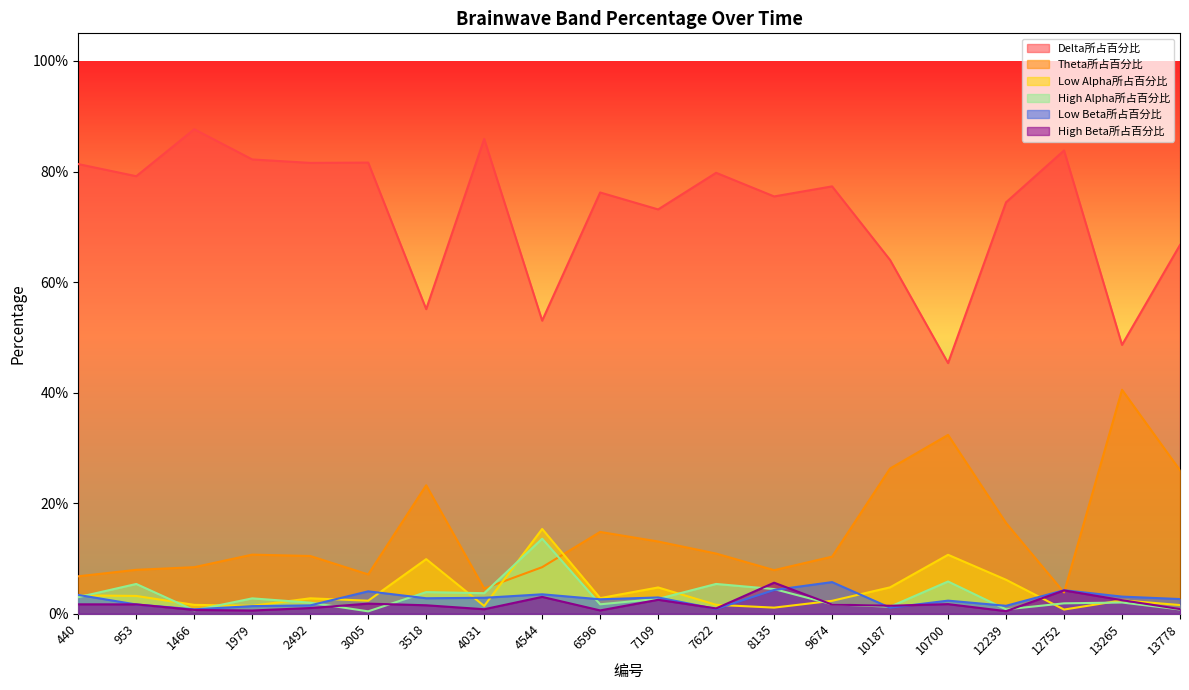

Reading left to right, transcribe all the data shown in this chart.

Delta所占百分比: 440=0.8	953=0.8	1466=0.9	1979=0.8	2492=0.8	3005=0.8	3518=0.6	4031=0.9	4544=0.5	6596=0.8	7109=0.7	7622=0.8	8135=0.8	9674=0.8	10187=0.6	10700=0.5	12239=0.7	12752=0.8	13265=0.5	13778=0.7
Theta所占百分比: 440=0.1	953=0.1	1466=0.1	1979=0.1	2492=0.1	3005=0.1	3518=0.2	4031=0.0	4544=0.1	6596=0.1	7109=0.1	7622=0.1	8135=0.1	9674=0.1	10187=0.3	10700=0.3	12239=0.2	12752=0.0	13265=0.4	13778=0.3
Low Alpha所占百分比: 440=0.0	953=0.0	1466=0.0	1979=0.0	2492=0.0	3005=0.0	3518=0.1	4031=0.0	4544=0.2	6596=0.0	7109=0.0	7622=0.0	8135=0.0	9674=0.0	10187=0.0	10700=0.1	12239=0.1	12752=0.0	13265=0.0	13778=0.0
High Alpha所占百分比: 440=0.0	953=0.1	1466=0.0	1979=0.0	2492=0.0	3005=0.0	3518=0.0	4031=0.0	4544=0.1	6596=0.0	7109=0.0	7622=0.1	8135=0.0	9674=0.0	10187=0.0	10700=0.1	12239=0.0	12752=0.0	13265=0.0	13778=0.0
Low Beta所占百分比: 440=0.0	953=0.0	1466=0.0	1979=0.0	2492=0.0	3005=0.0	3518=0.0	4031=0.0	4544=0.0	6596=0.0	7109=0.0	7622=0.0	8135=0.0	9674=0.1	10187=0.0	10700=0.0	12239=0.0	12752=0.0	13265=0.0	13778=0.0
High Beta所占百分比: 440=0.0	953=0.0	1466=0.0	1979=0.0	2492=0.0	3005=0.0	3518=0.0	4031=0.0	4544=0.0	6596=0.0	7109=0.0	7622=0.0	8135=0.1	9674=0.0	10187=0.0	10700=0.0	12239=0.0	12752=0.0	13265=0.0	13778=0.0